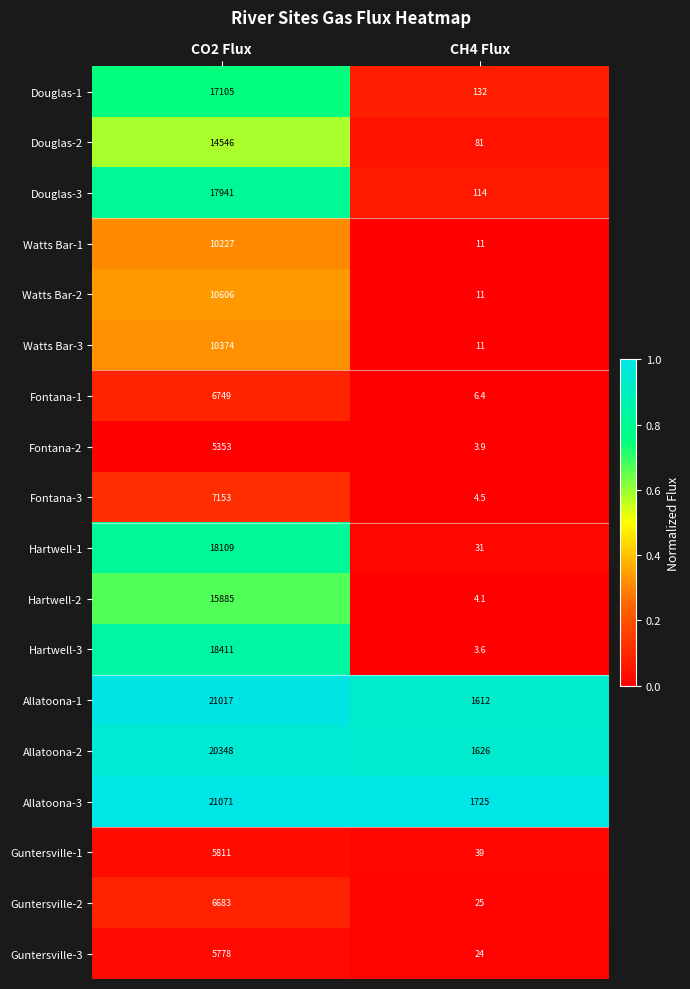

Which label corresponds to the smallest value in the chart?

CH4 Flux